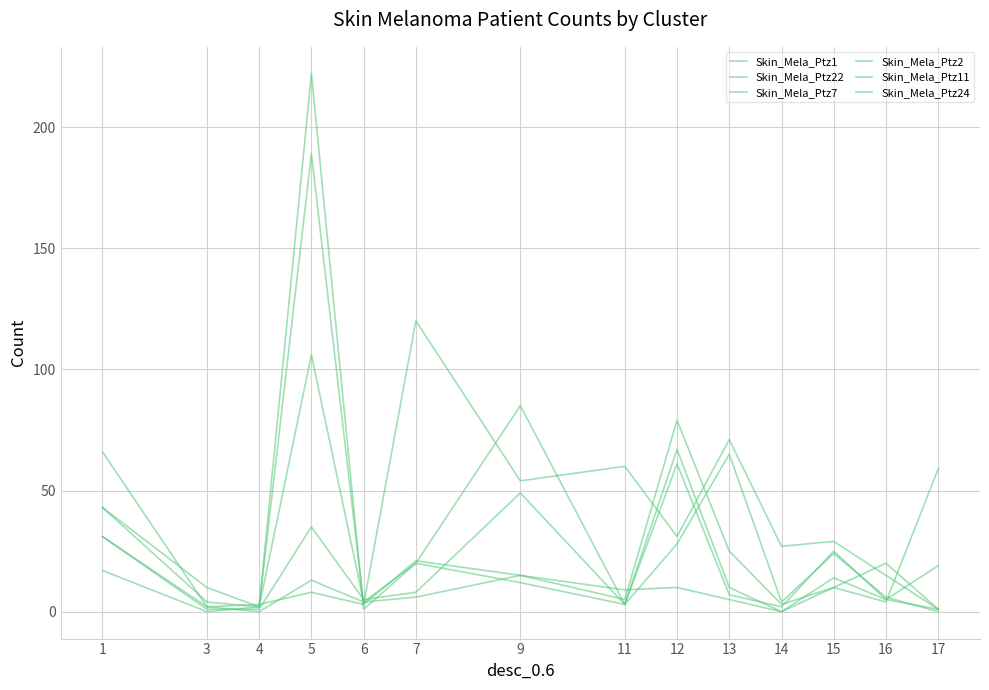

How many interior local valleys does the Skin_Mela_Ptz1 series have?

5